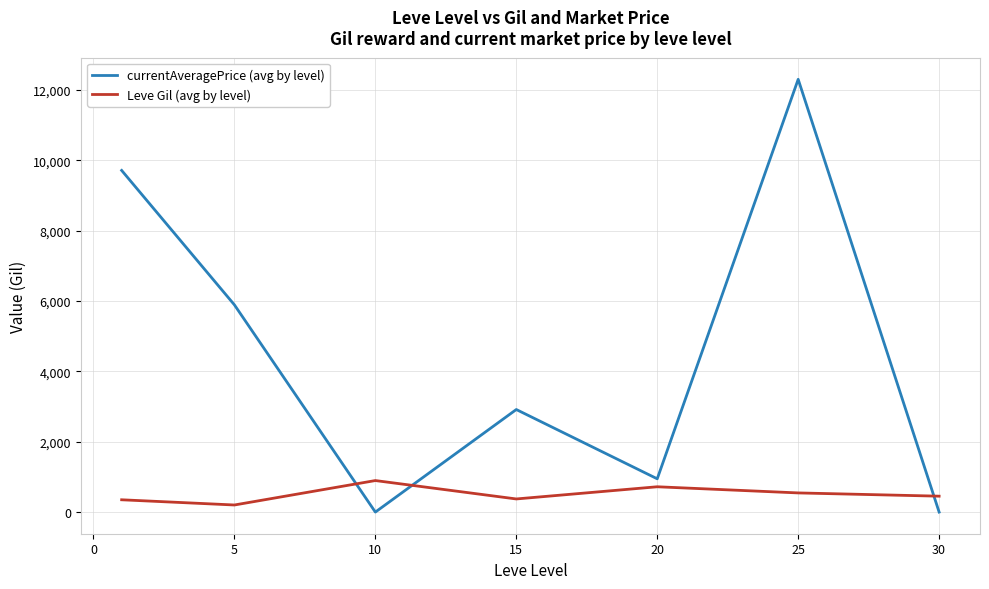

True or false: currentAveragePrice (avg by level) and Leve Gil (avg by level) cross at least once.

True